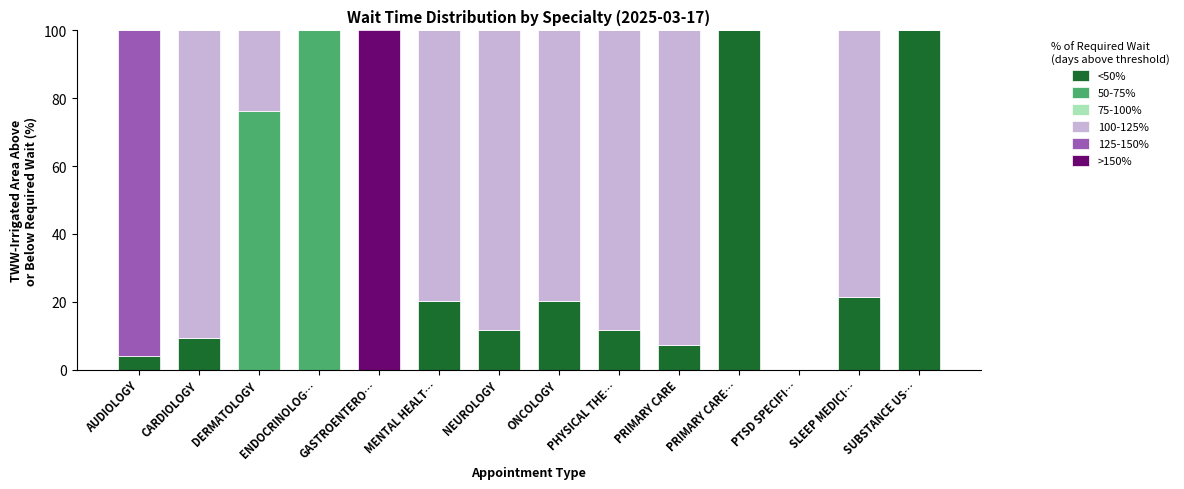

What is the highest value of the <50% series?

100.0